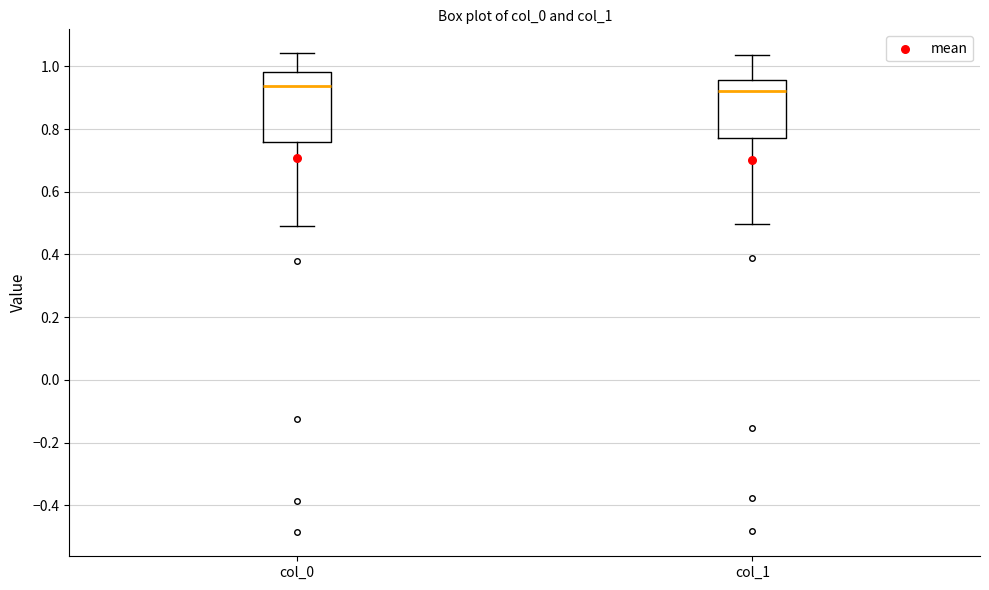

Which box is the tallest, from its lower edge to its upper edge?

col_0